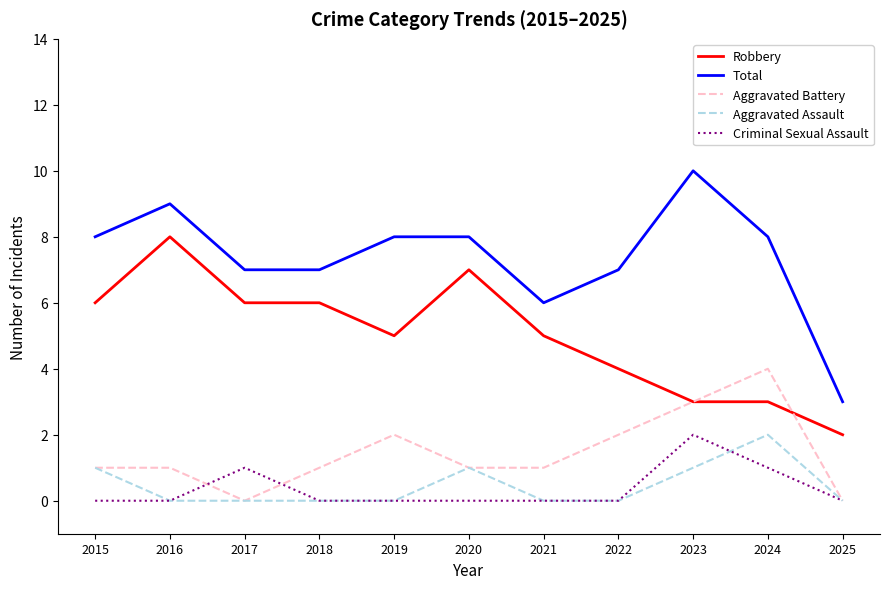

How many lines are shown in the chart?

5